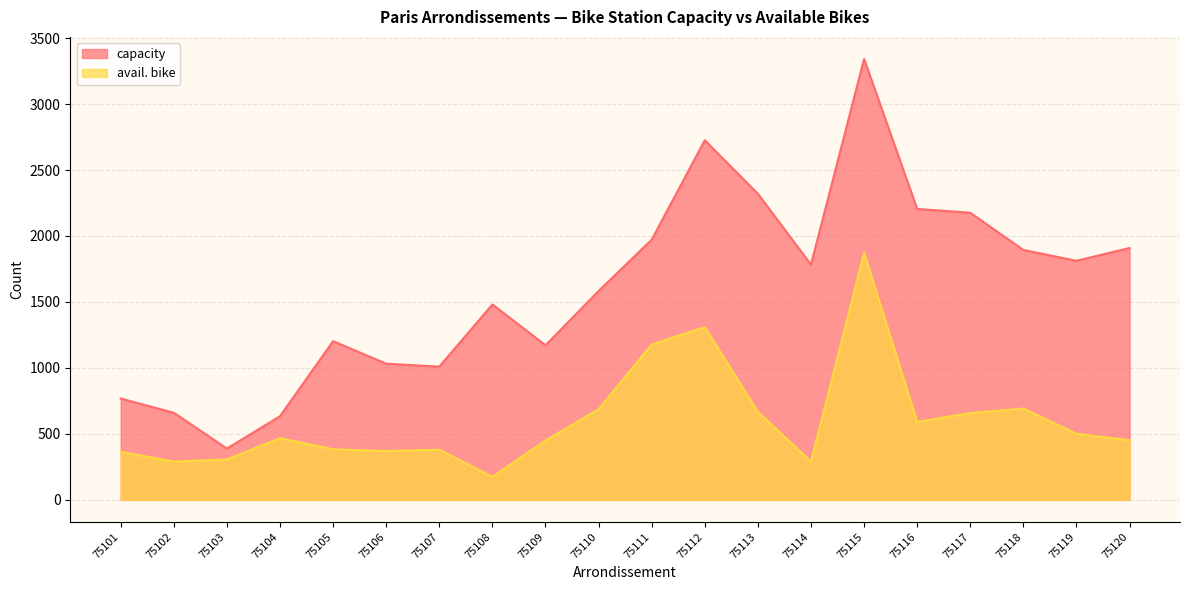

How many interior local valleys does the capacity series have?

5